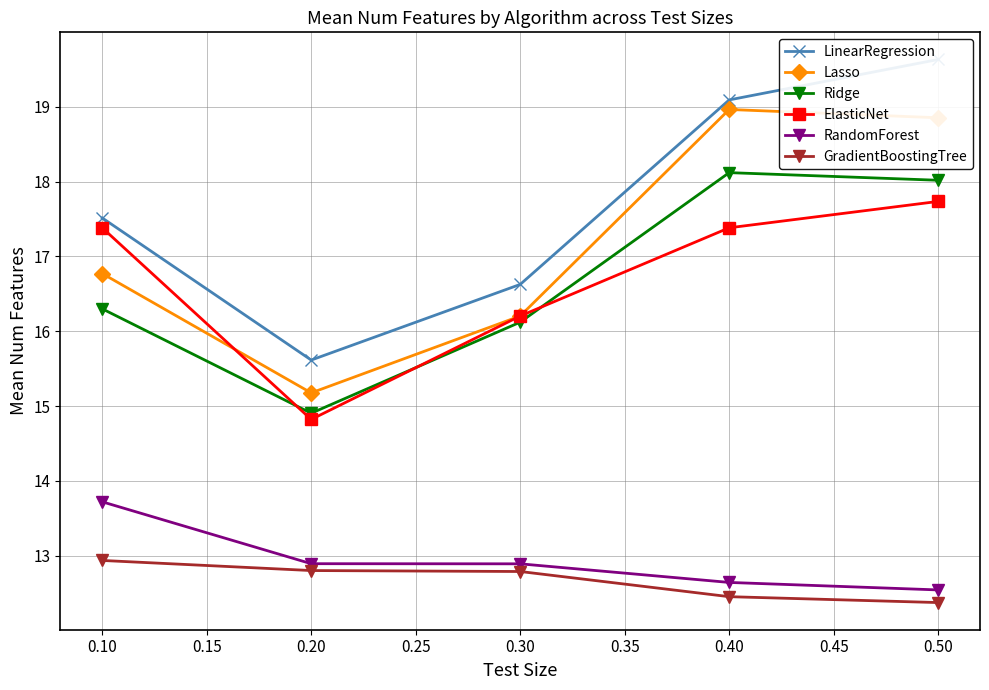

The Ridge series shows 19.9 at 0.20. True or false?

False